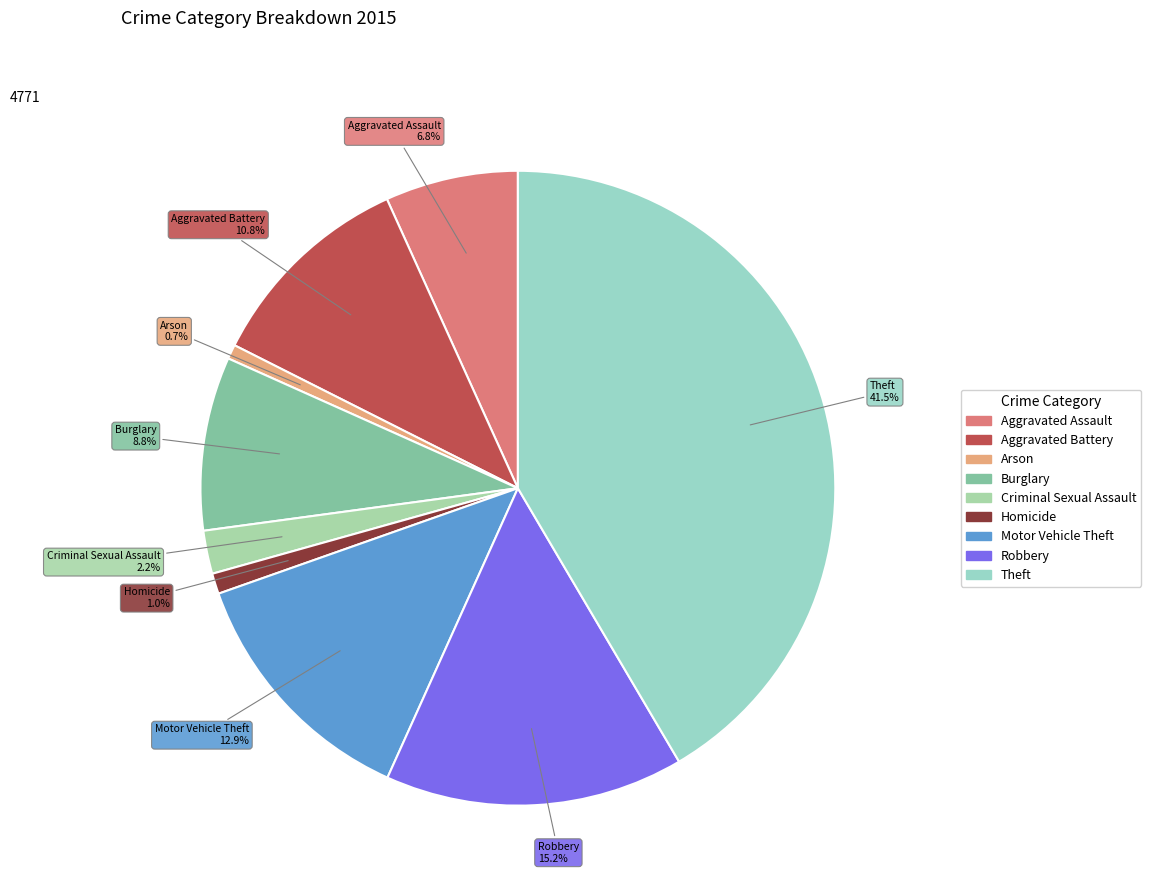

Is the sum of Robbery and Aggravated Battery greater than half?

No